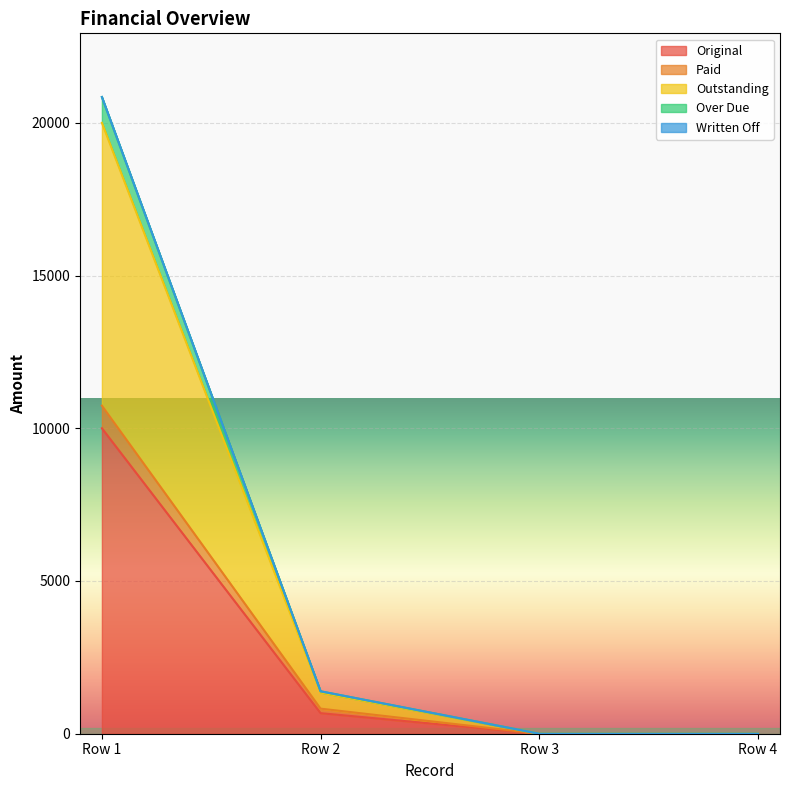

What is the difference between the second highest and second lowest values in the Paid series?

821.0